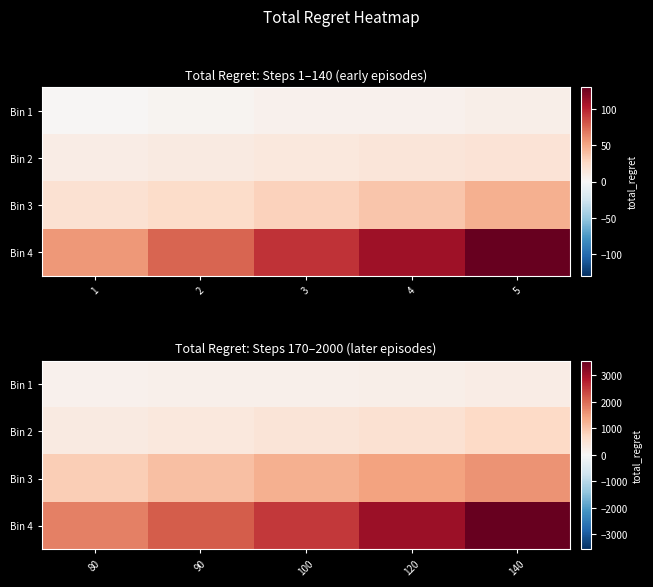

List the series in order of their peak value, lowest first.

Bin 1, Bin 2, Bin 3, Bin 4